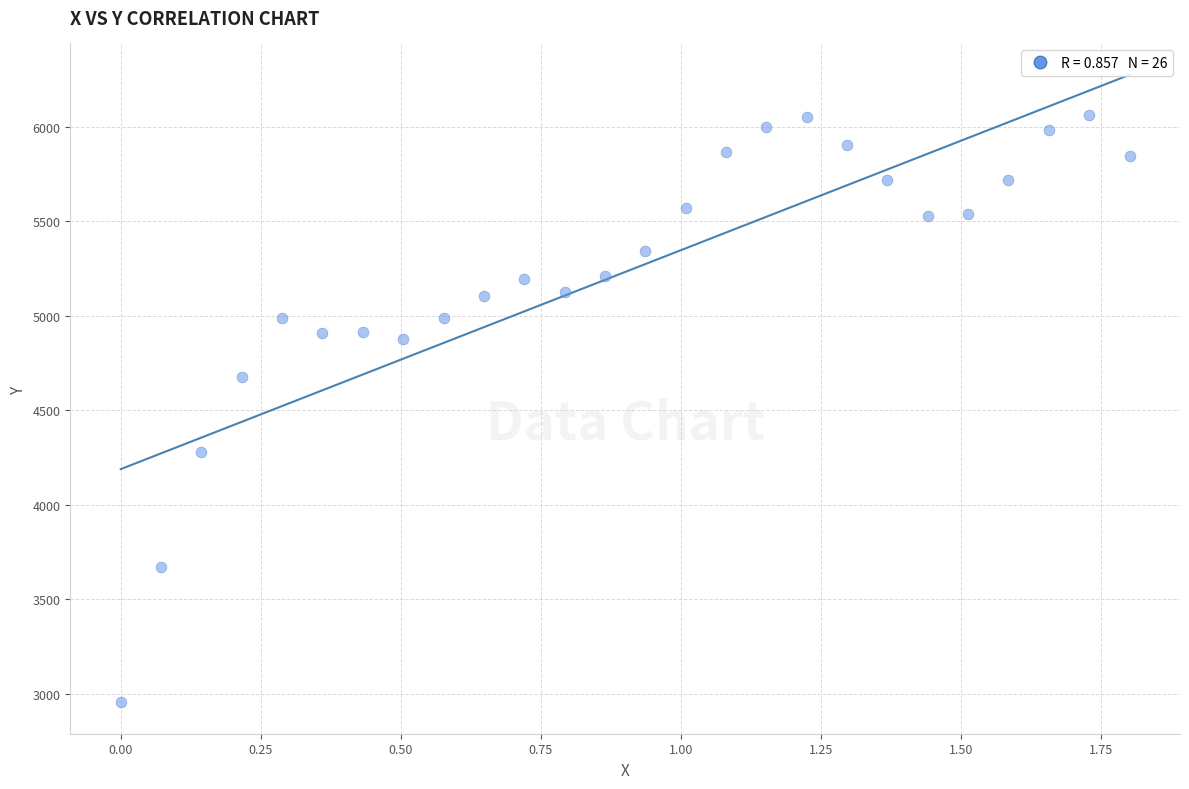

What Y value in the scatter plot is closest to 4508?

4676.0